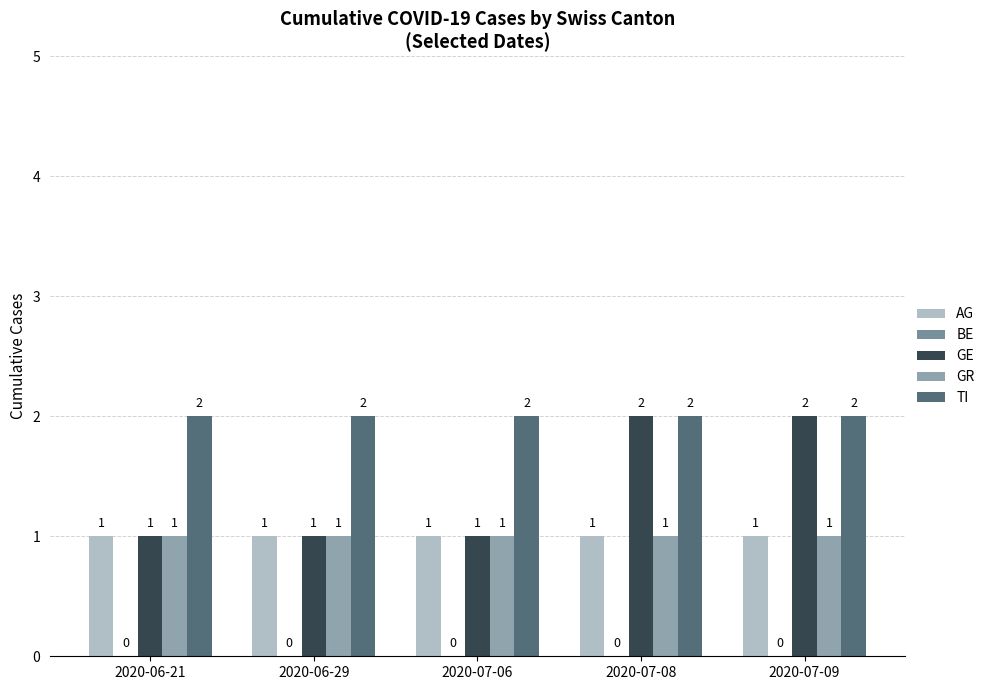

Count the number of categories in the chart.

5